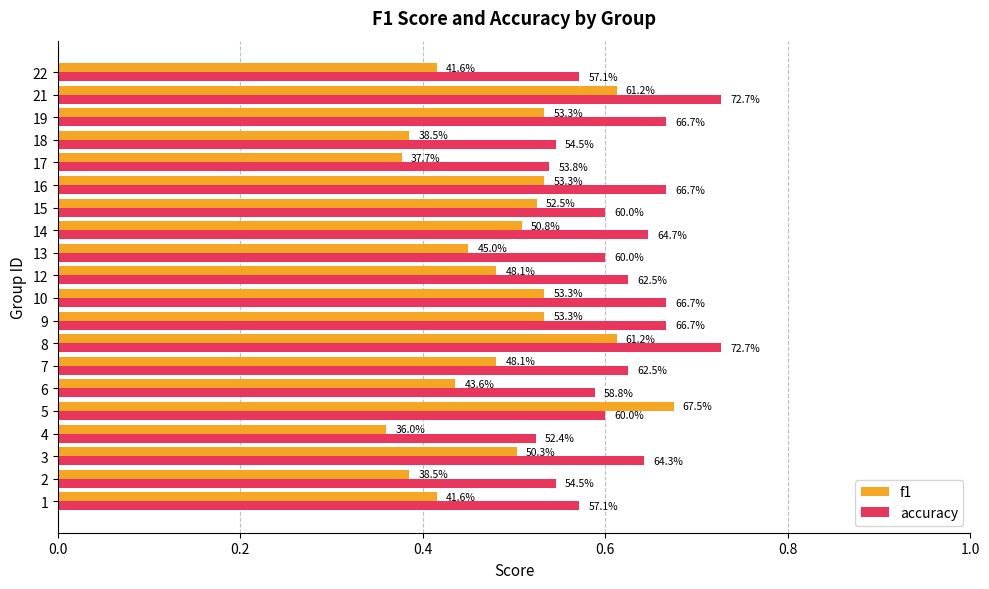

What are all the series names shown in the legend?

f1, accuracy